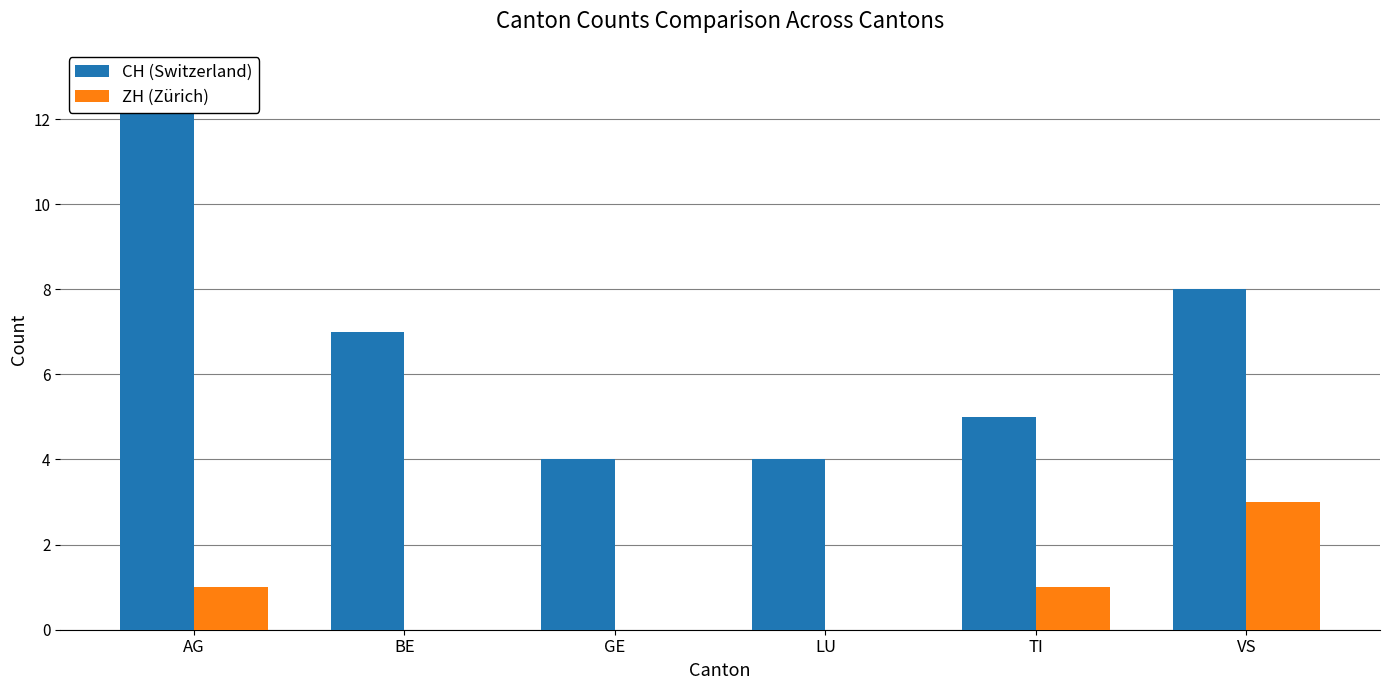

Rank the series by their maximum value, from highest to lowest.

CH (Switzerland), ZH (Zürich)